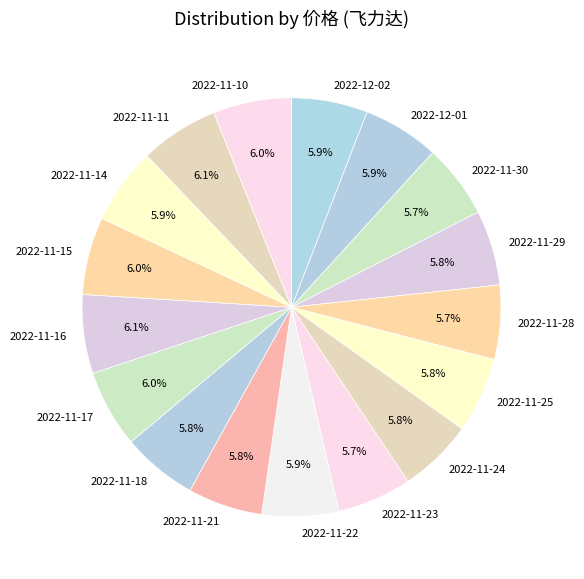

What percentage is the 2022-11-28 slice, to the nearest percent?

6%